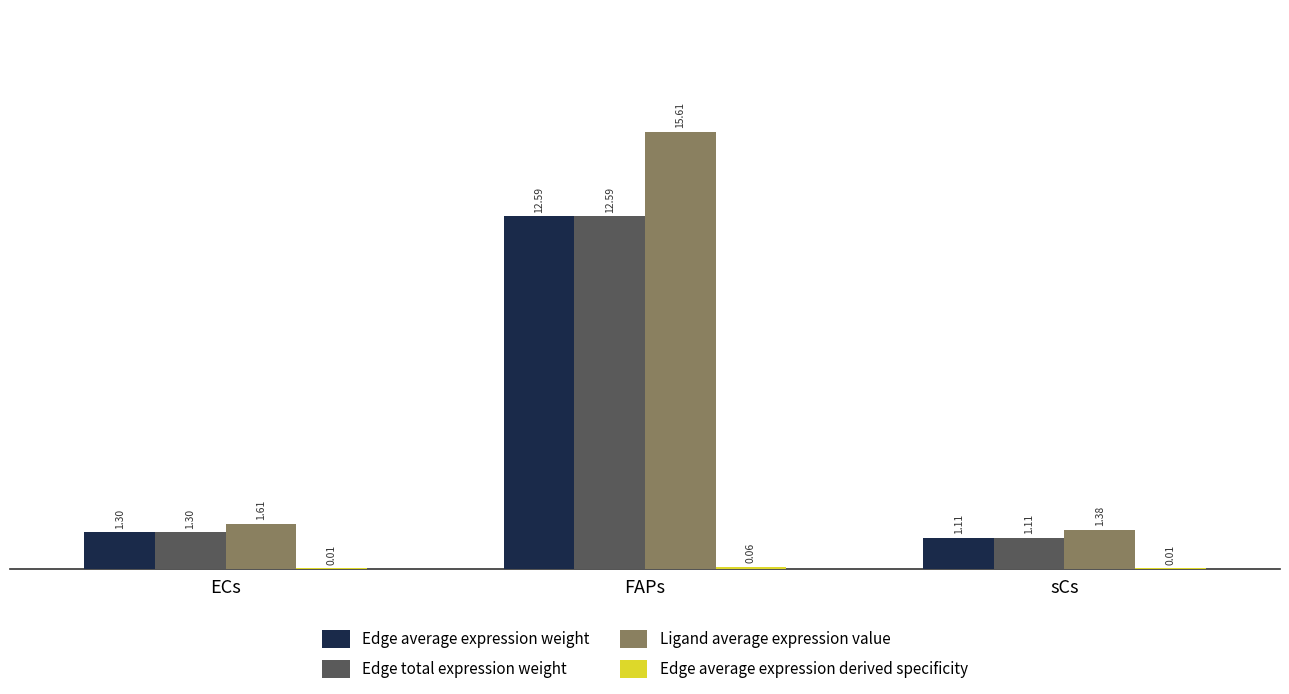

Which series has the largest total across all categories?

Ligand average expression value